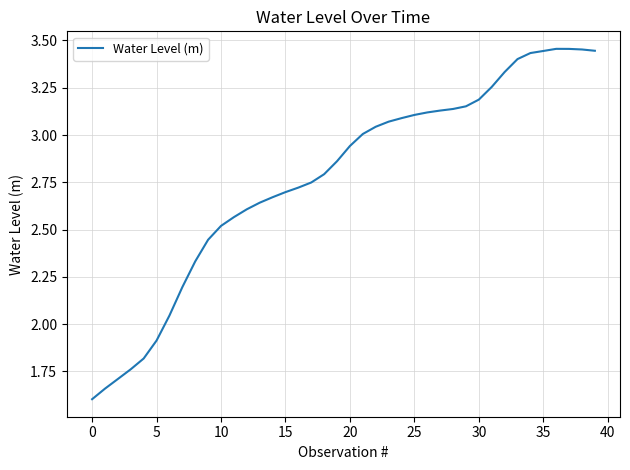

What is the difference between the maximum and minimum values?

1.9